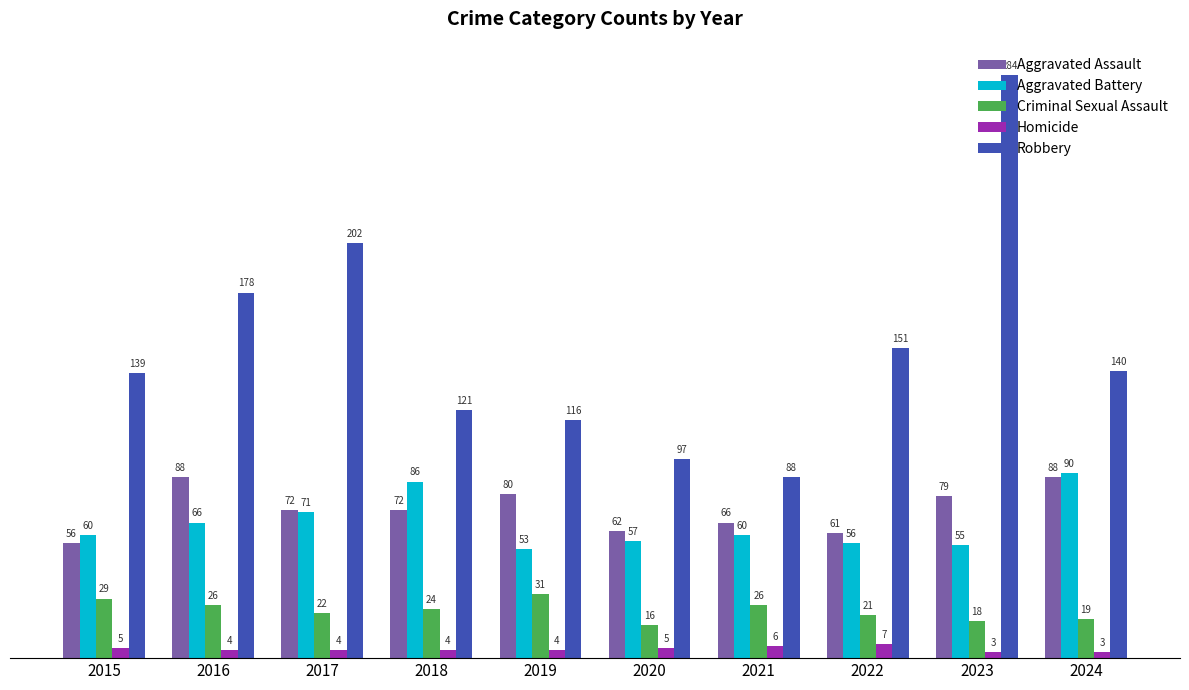

At which label does Homicide reach its peak?

2022